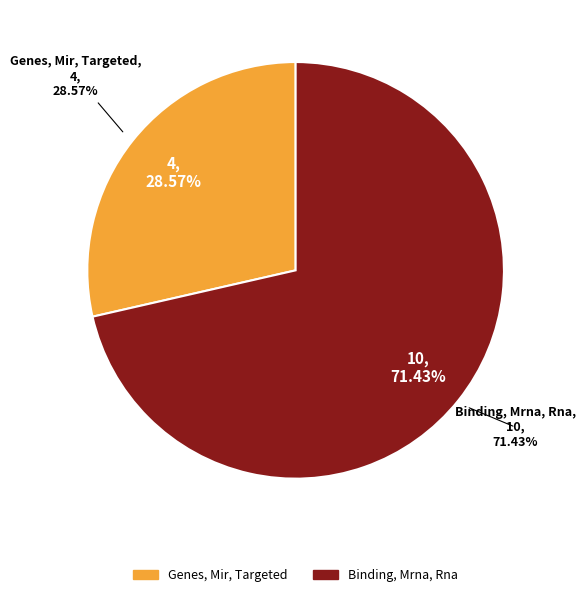

Is there a majority slice in this chart?

Yes